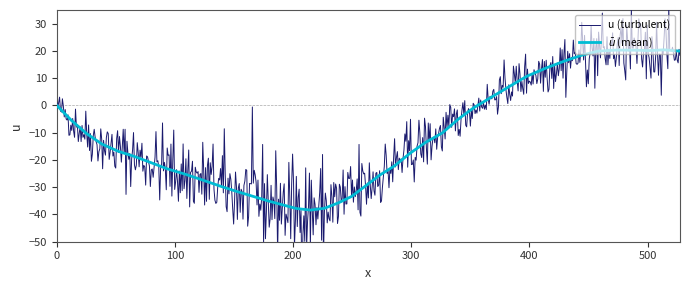

True or false: there are more than 0 points higher than both neighbors.

True